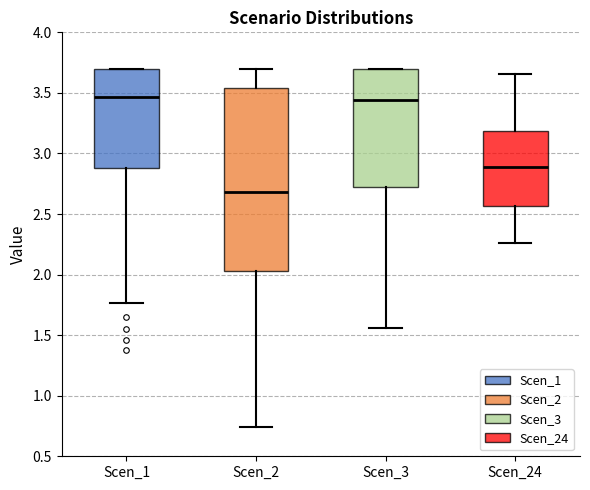

Which box's median line is the lowest?

Scen_2